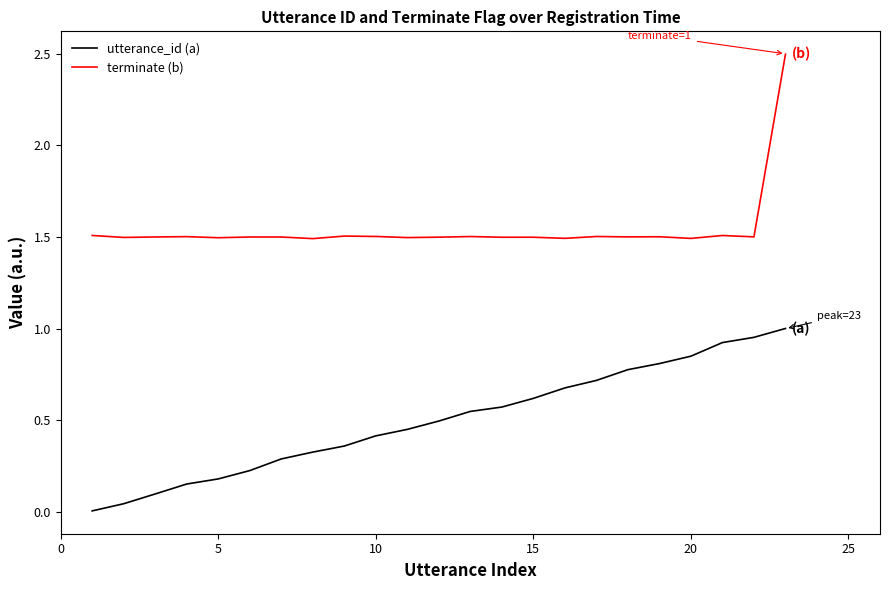

Which series has the largest range (max minus min)?

terminate (b)